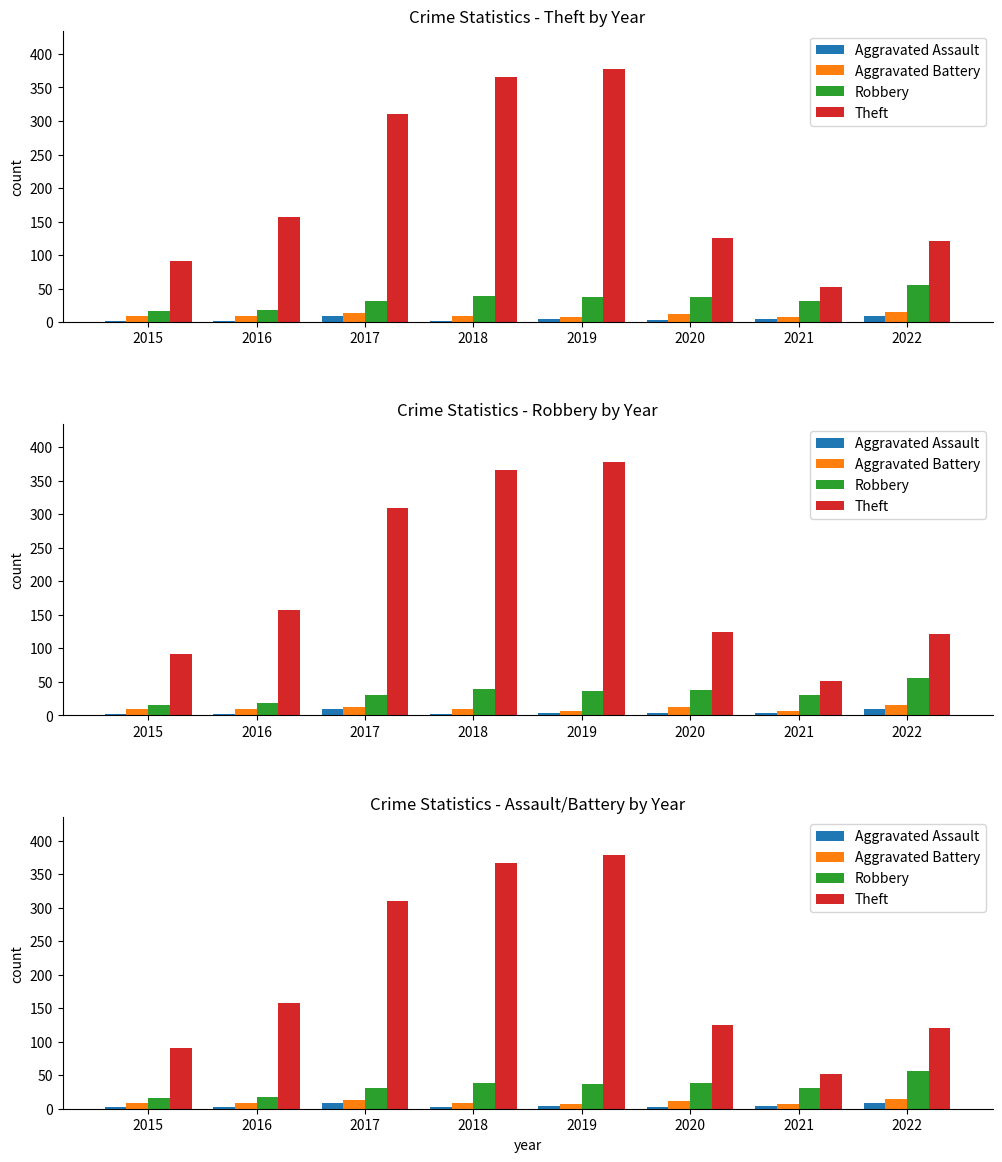

Between 2015 and 2022, which series saw the biggest shift?

Robbery